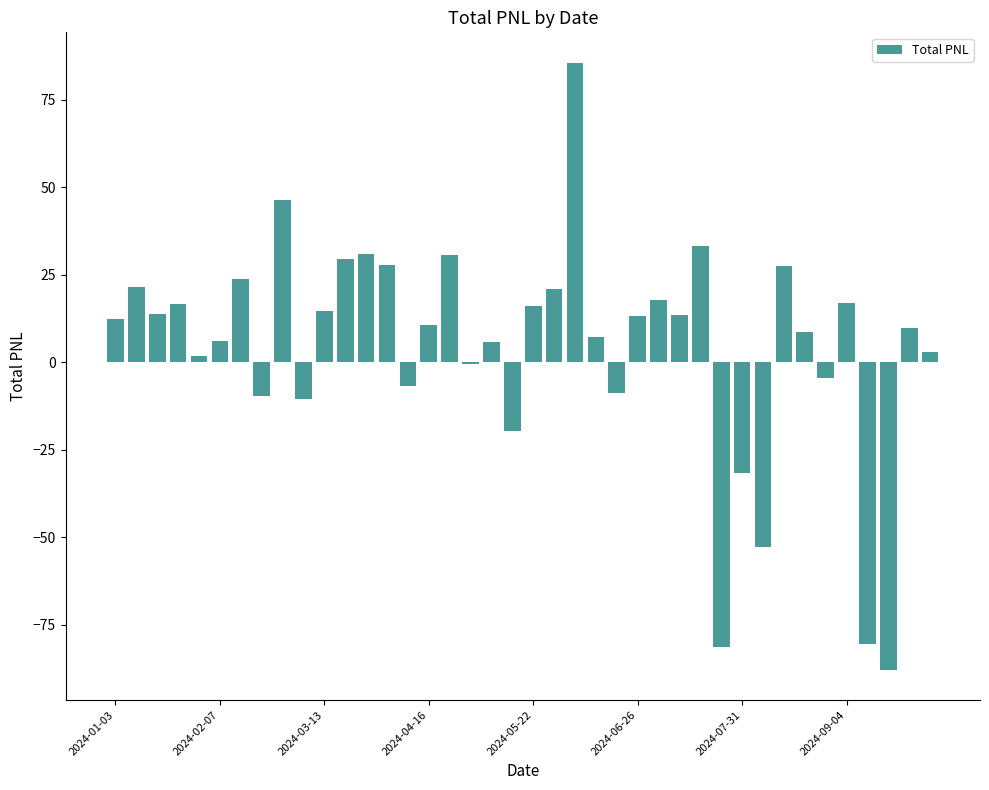

What is the greatest value displayed?

85.6